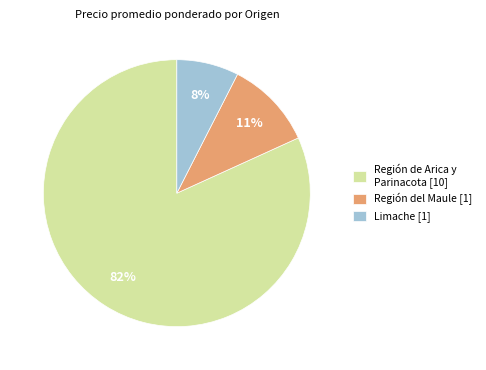

How many slices are in this pie chart?

3